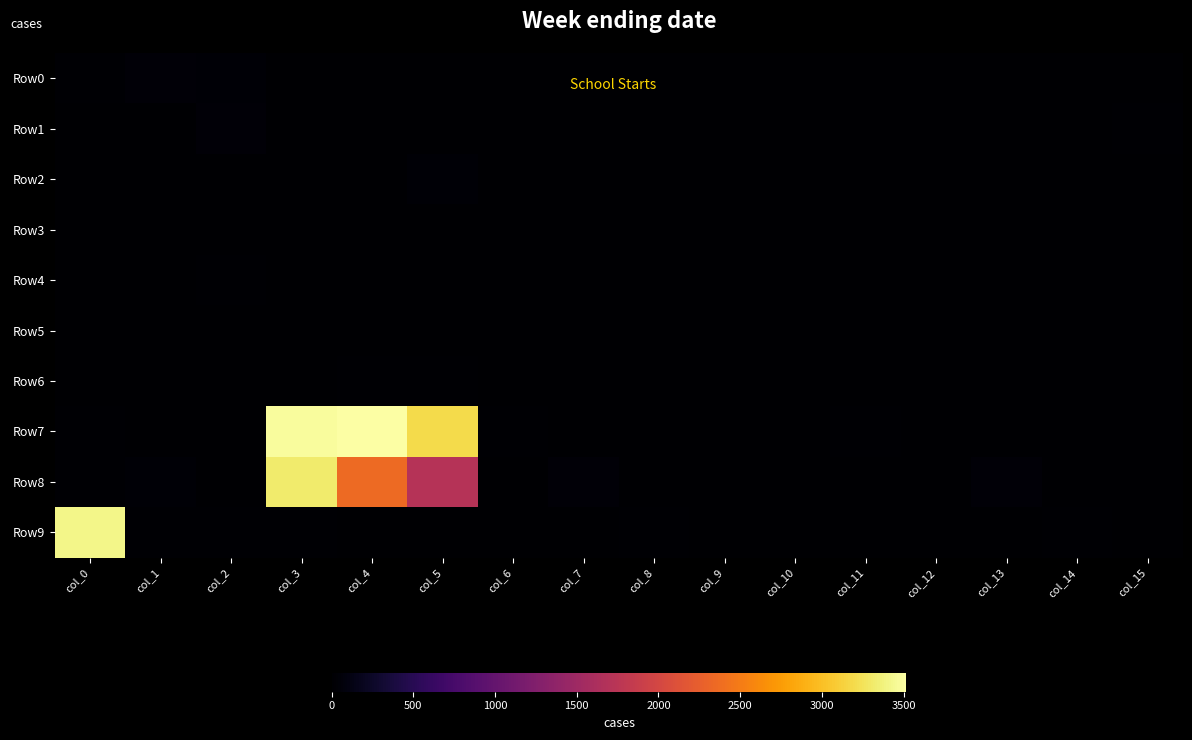

Reading right to left, what are all the values shown in this chart?

Row0: col_15=0	col_14=1	col_13=5	col_12=0	col_11=0	col_10=0	col_9=0	col_8=8	col_7=6	col_6=0	col_5=0	col_4=2	col_3=2	col_2=41	col_1=48	col_0=20
Row1: col_15=14	col_14=4	col_13=1	col_12=0	col_11=0	col_10=0	col_9=12	col_8=4	col_7=0	col_6=0	col_5=7	col_4=0	col_3=10	col_2=48	col_1=13	col_0=2
Row2: col_15=2	col_14=0	col_13=0	col_12=0	col_11=5	col_10=5	col_9=1	col_8=0	col_7=0	col_6=0	col_5=28	col_4=8	col_3=8	col_2=4	col_1=5	col_0=0
Row3: col_15=0	col_14=0	col_13=0	col_12=8	col_11=4	col_10=0	col_9=0	col_8=0	col_7=0	col_6=8	col_5=3	col_4=0	col_3=0	col_2=0	col_1=2	col_0=6
Row4: col_15=0	col_14=0	col_13=9	col_12=2	col_11=0	col_10=0	col_9=0	col_8=0	col_7=5	col_6=0	col_5=0	col_4=0	col_3=1	col_2=20	col_1=6	col_0=0
Row5: col_15=0	col_14=2	col_13=0	col_12=0	col_11=0	col_10=0	col_9=0	col_8=3	col_7=0	col_6=0	col_5=9	col_4=9	col_3=8	col_2=9	col_1=0	col_0=0
Row6: col_15=3	col_14=0	col_13=0	col_12=0	col_11=0	col_10=10	col_9=3	col_8=0	col_7=0	col_6=0	col_5=24	col_4=18	col_3=6	col_2=0	col_1=0	col_0=4
Row7: col_15=1	col_14=0	col_13=0	col_12=0	col_11=22	col_10=5	col_9=0	col_8=0	col_7=2	col_6=15	col_5=3197	col_4=3518	col_3=3477	col_2=5	col_1=0	col_0=25
Row8: col_15=0	col_14=0	col_13=42	col_12=13	col_11=0	col_10=0	col_9=0	col_8=0	col_7=42	col_6=9	col_5=1708	col_4=2359	col_3=3318	col_2=5	col_1=36	col_0=22
Row9: col_15=0	col_14=22	col_13=6	col_12=0	col_11=0	col_10=0	col_9=0	col_8=19	col_7=3	col_6=0	col_5=4	col_4=0	col_3=27	col_2=16	col_1=18	col_0=3412